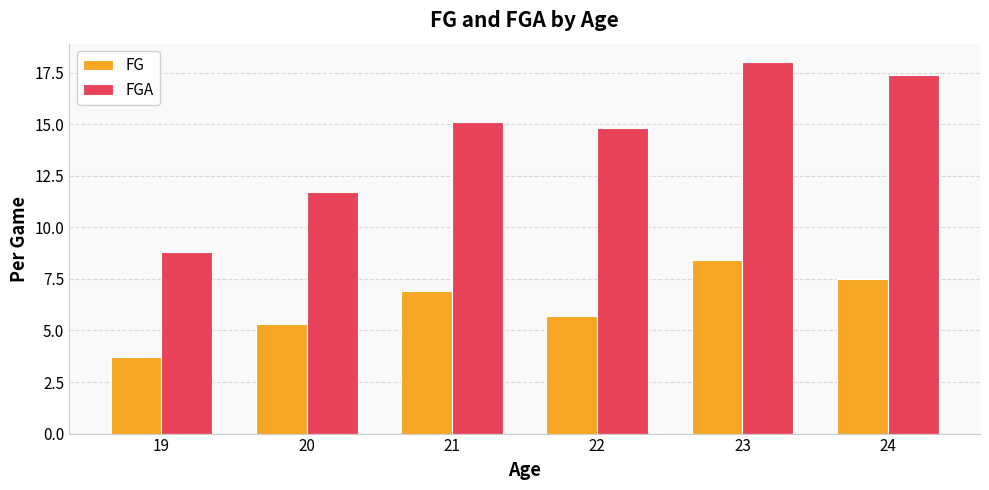

How many bars are there in each group?

2